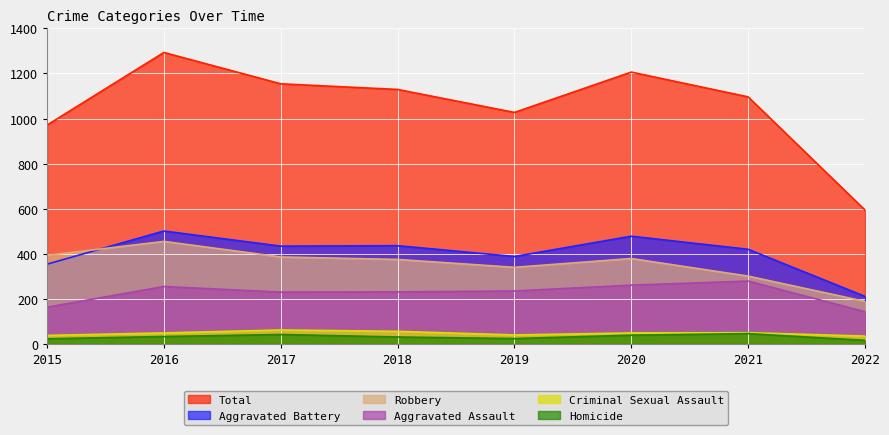

True or false: Criminal Sexual Assault and Homicide intersect in this chart.

False